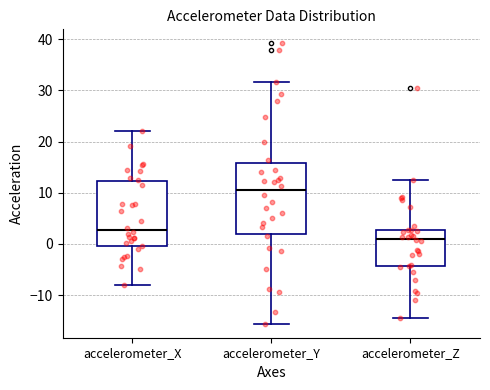

Reading left to right, read every box against the y-axis: the position of its median line, the range the box covers, and the ends of its whiskers. The values are not printed on the chart, so give them approximately, as read against the axis.

accelerometer_X: median 3, box 0 to 12, whiskers -8 to 22
accelerometer_Y: median 10, box 2 to 16, whiskers -16 to 32
accelerometer_Z: median 1, box -4 to 3, whiskers -14 to 13